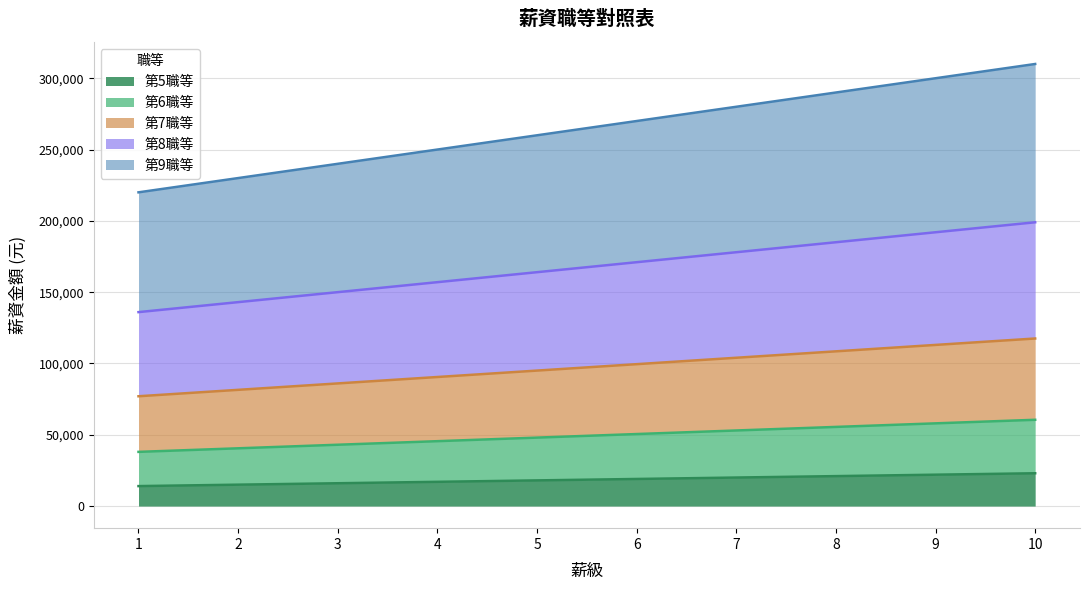

Which category has the lowest value in the 第7職等 series?

1